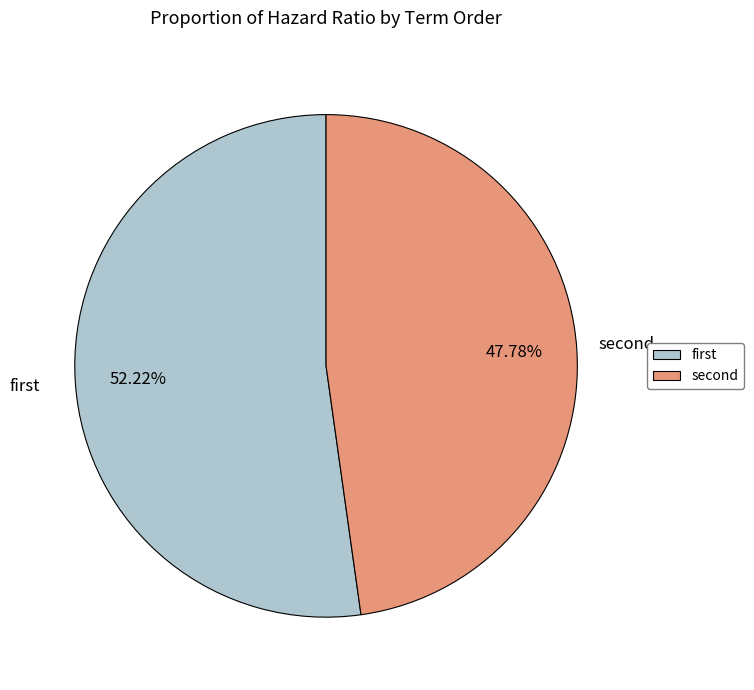

Which slice represents more than half of the pie?

first